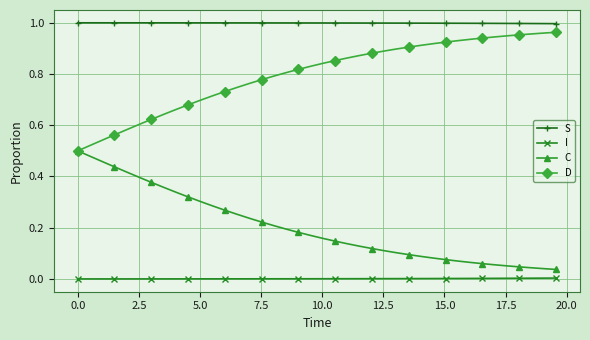

List the series in order of their overall mean, highest first.

S, D, C, I